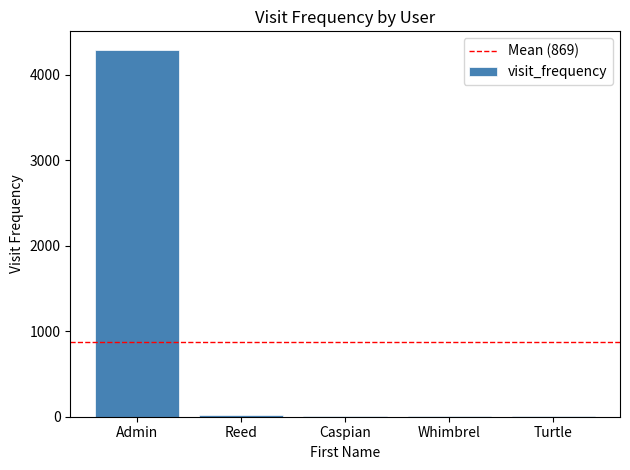

Where is the data nearest to the value 2152?

Reed